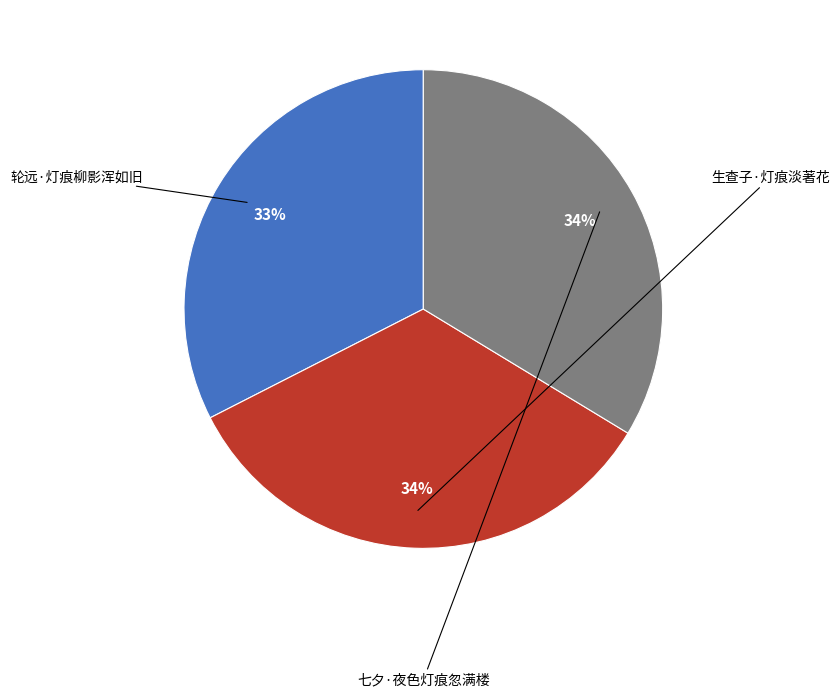

Is it true that 生查子·灯痕淡著花 is 34% of the pie?

True